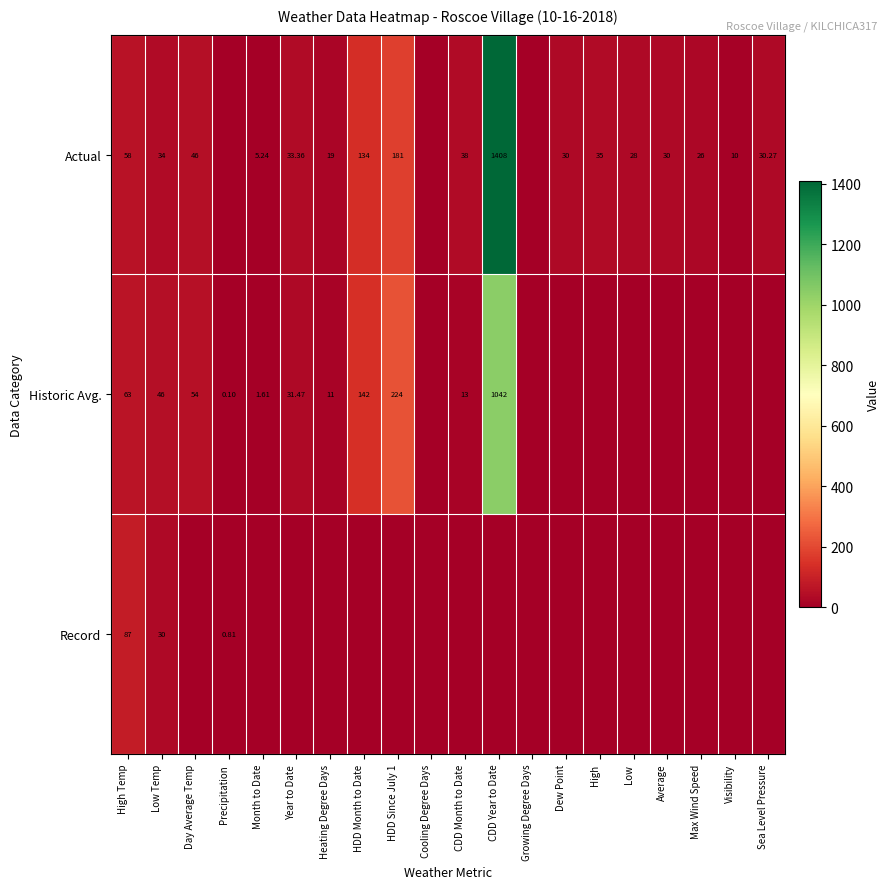

Is the value of Actual at Low Temp greater than the value of Record at High Temp?

No